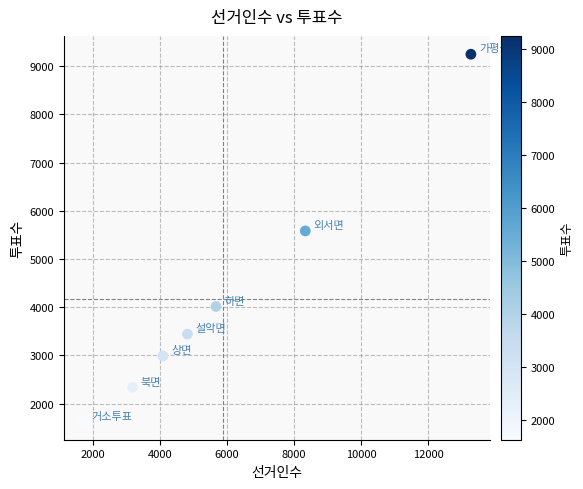

What is the average Y value?

4177